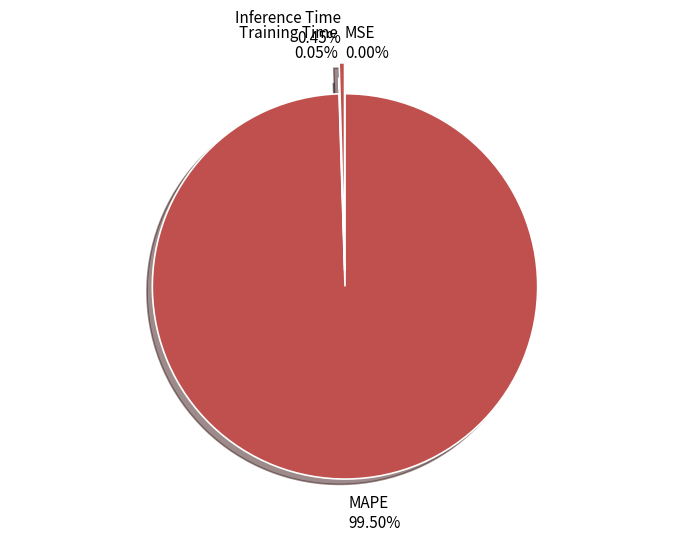

What is the largest slice in the pie chart?

MAPE